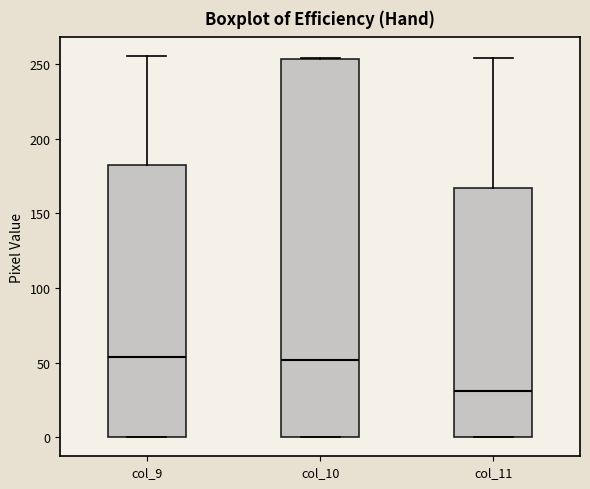

Which box's median line is the lowest?

col_11